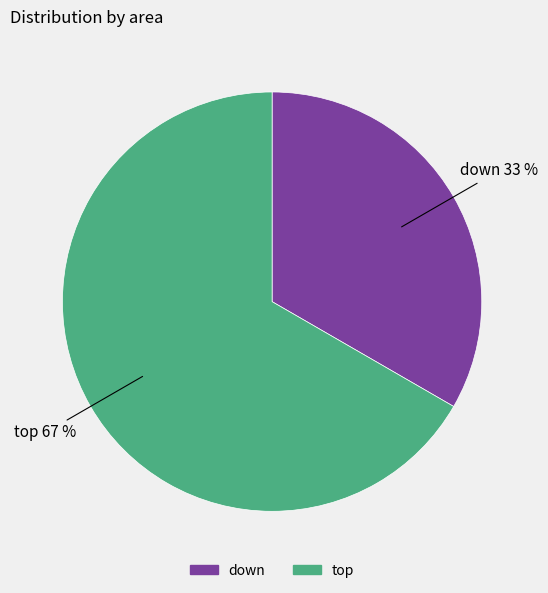

What is the largest slice in the pie chart?

top